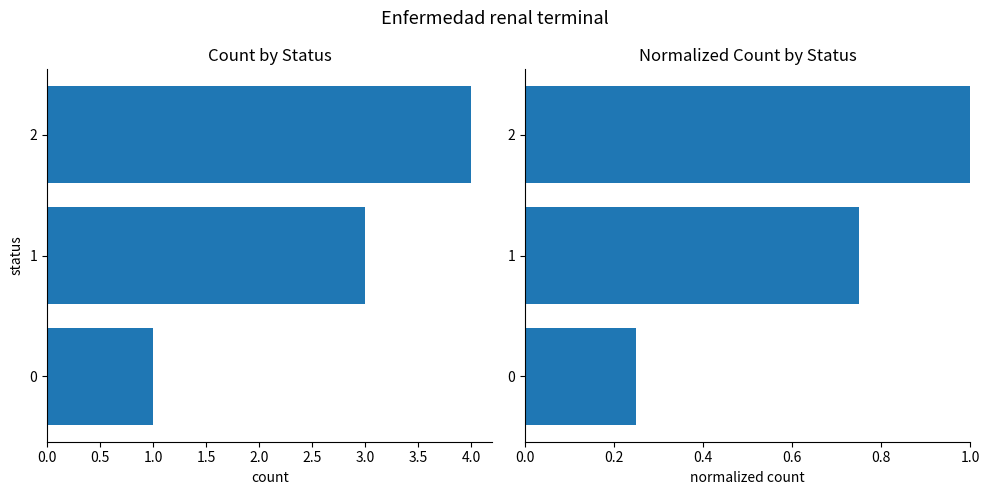

How many distinct data groups are displayed?

2